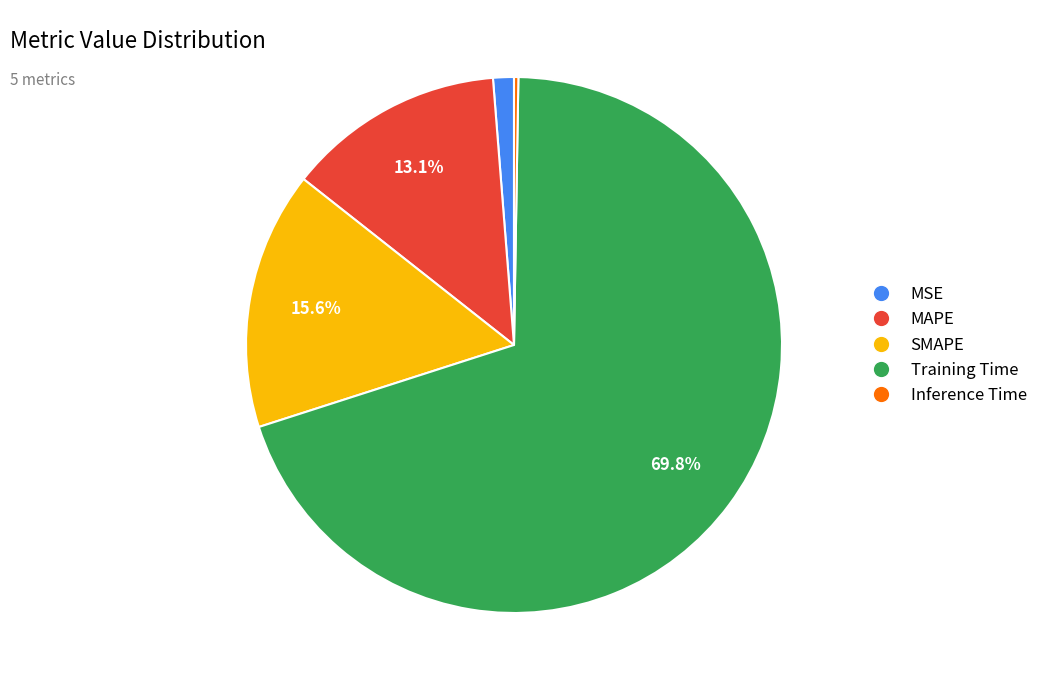

Which category accounts for the majority?

Training Time